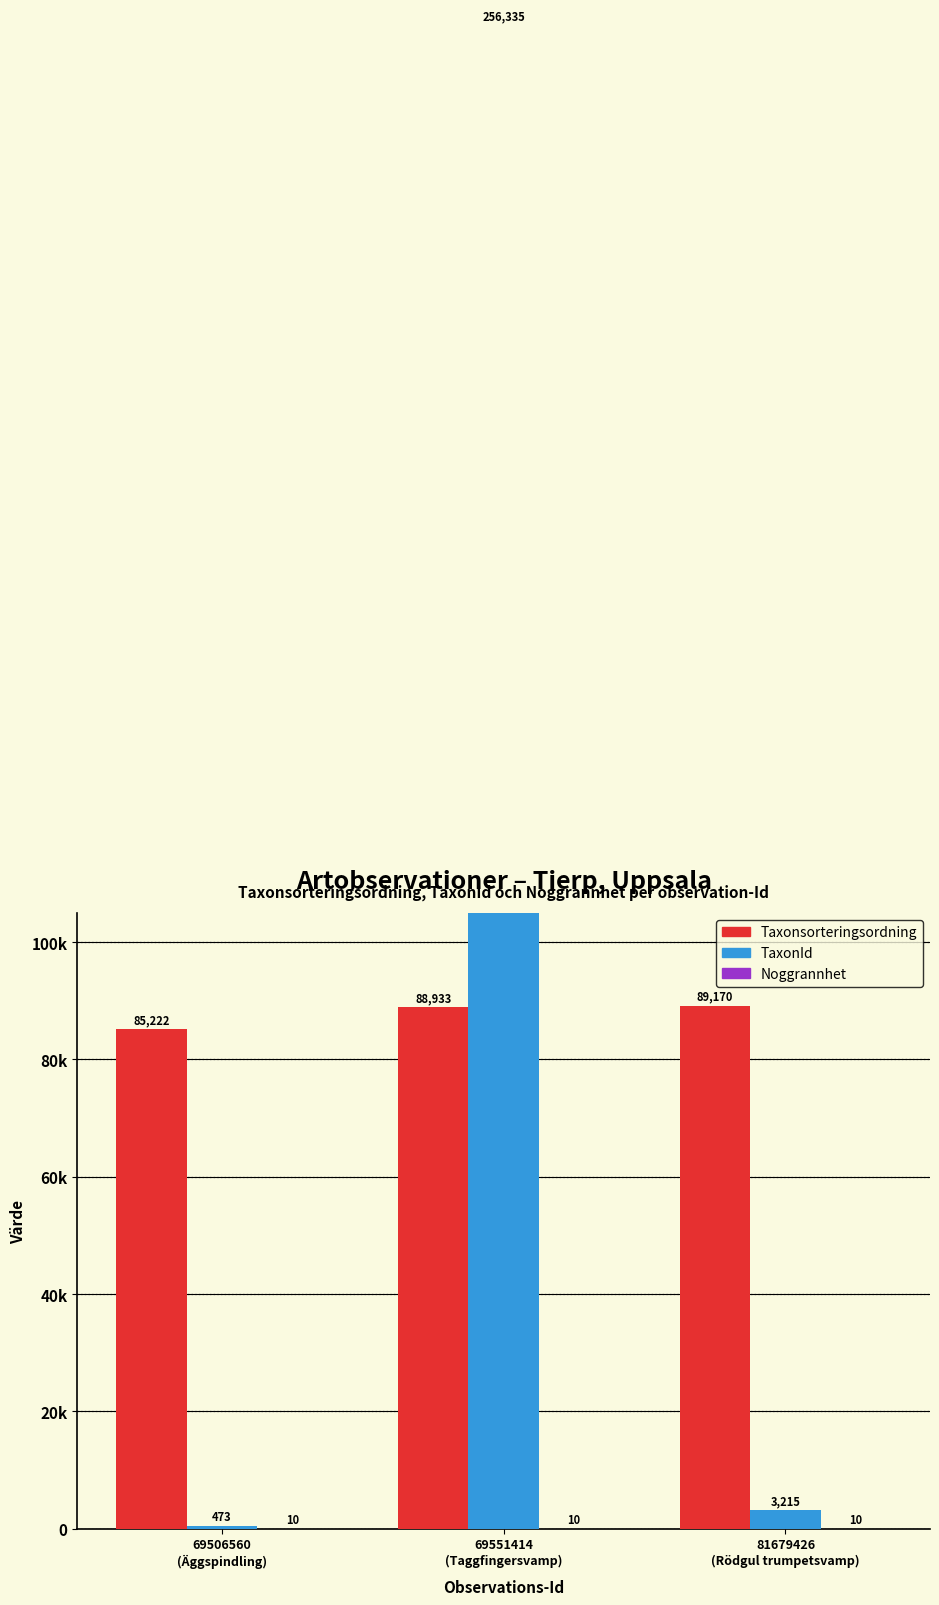

What is the maximum value shown in the chart?

256335